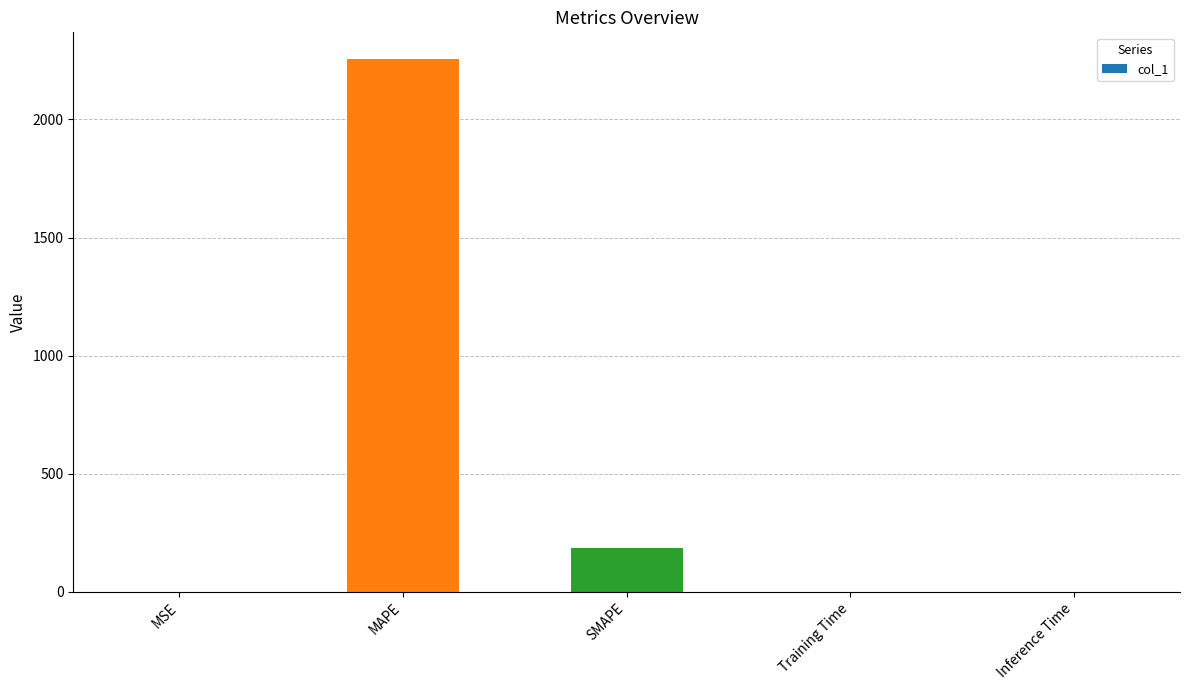

Which has a higher value, SMAPE or Inference Time?

SMAPE